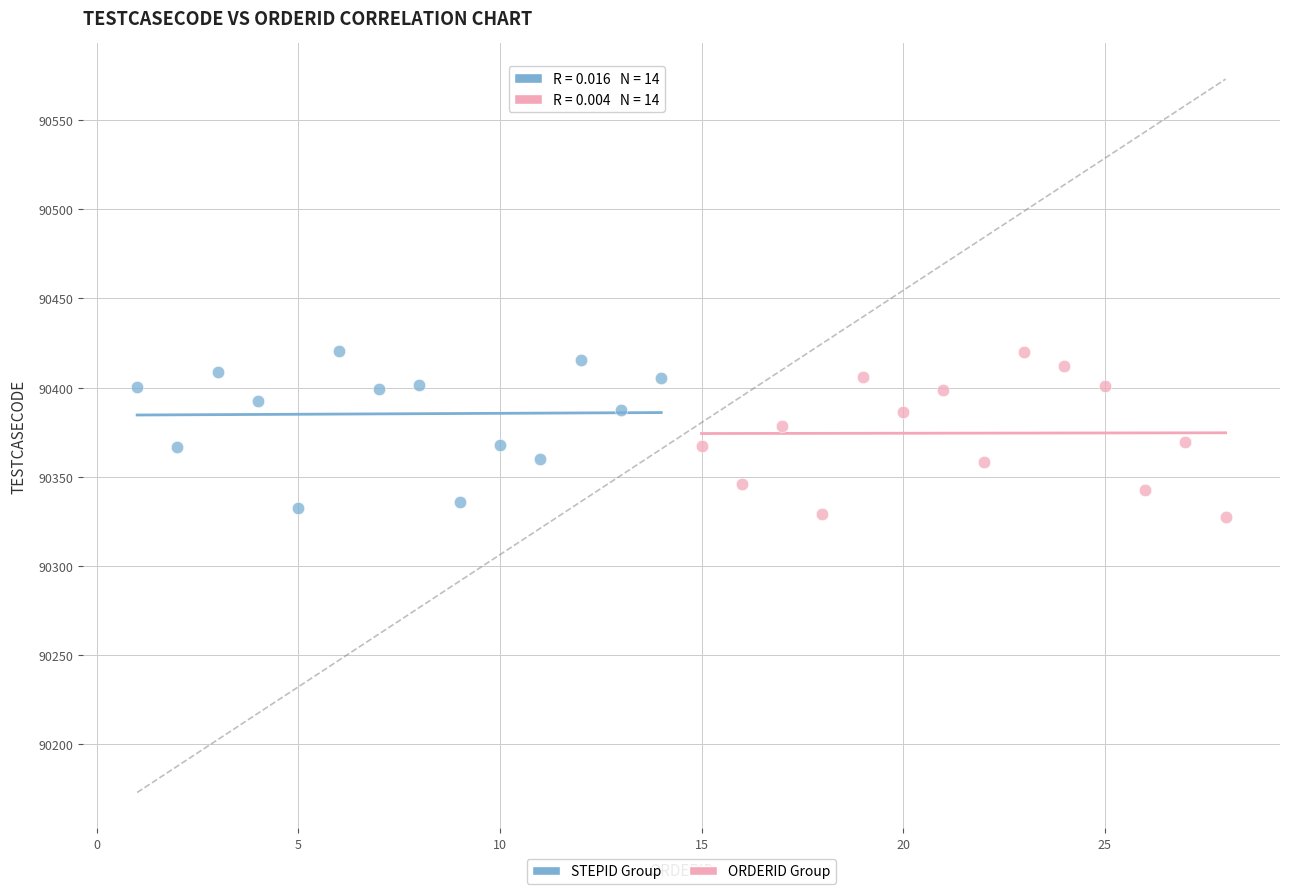

What are all the series names shown in the legend?

STEPID Group, ORDERID Group